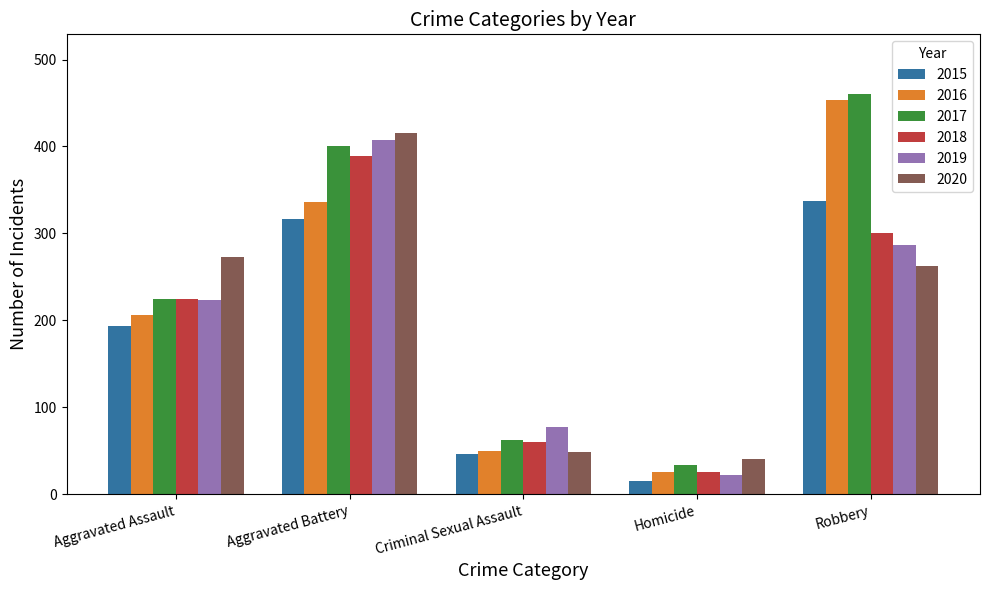

The 2019 series shows 77 at Criminal Sexual Assault. True or false?

True